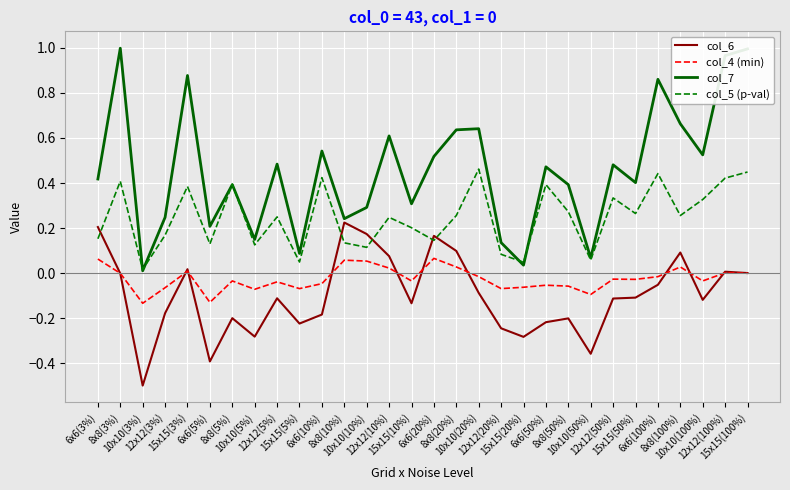

Where do col_7 and col_5 (p-val) first cross each other?

8x8(3%) and 10x10(3%)